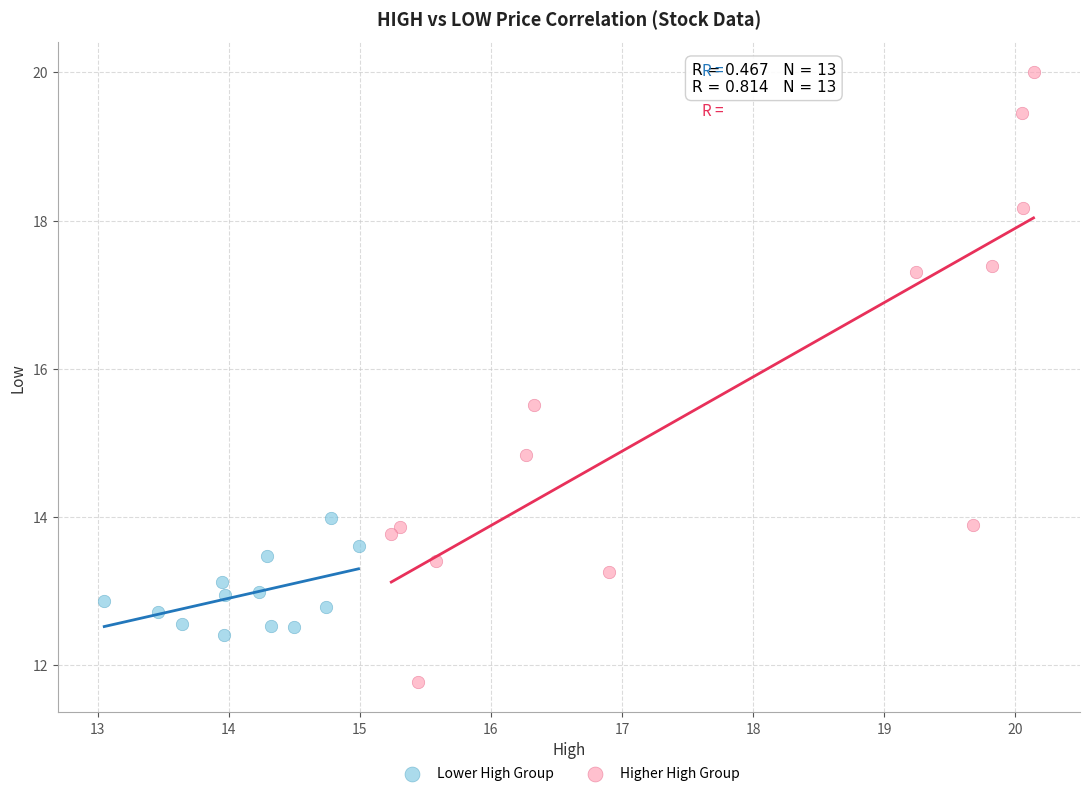

Which series has the largest Y range (max minus min)?

Higher High Group